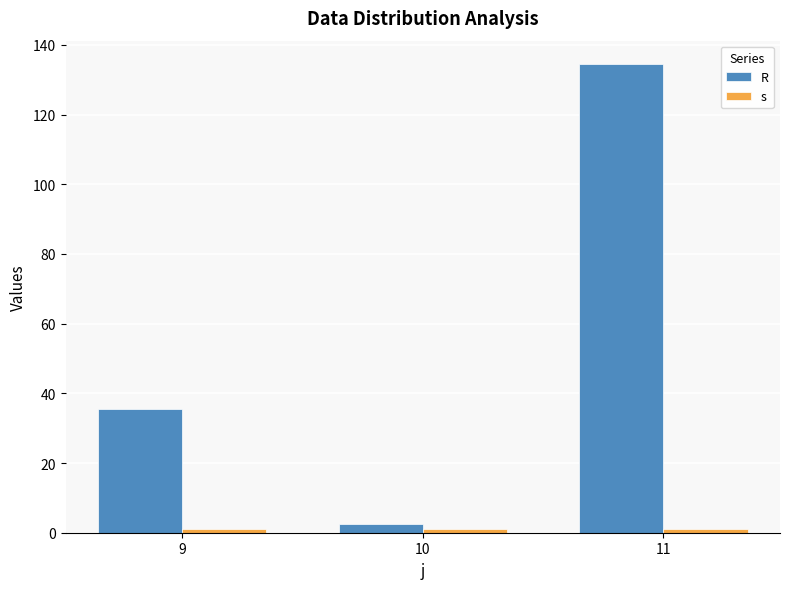

Rank the series at 10 from highest to lowest value.

R, s